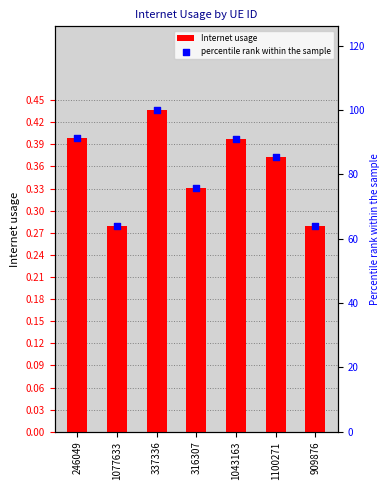

Which series has the largest total across all categories?

percentile rank within the sample